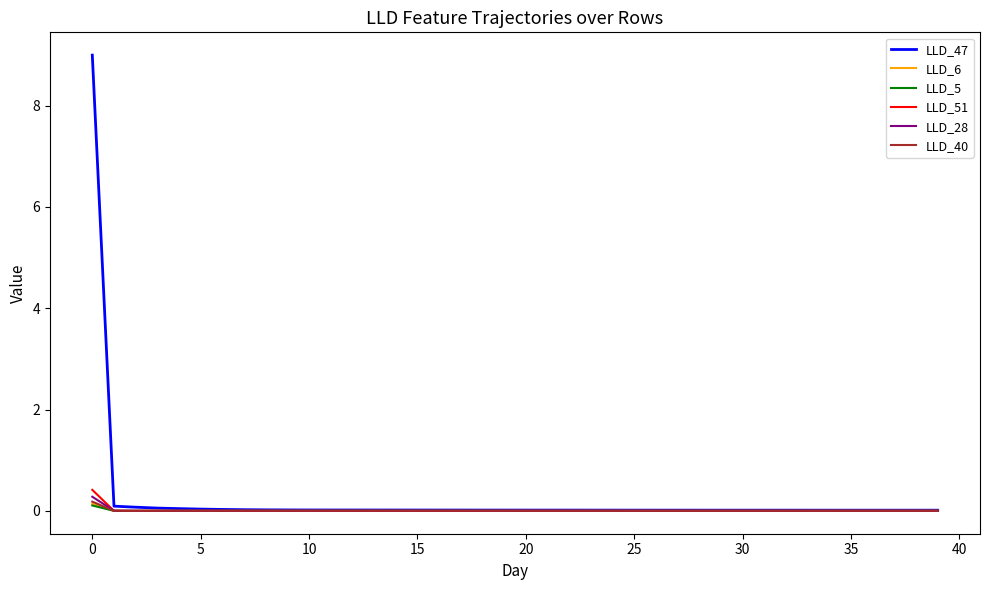

What is the maximum value shown in the chart?

9.0